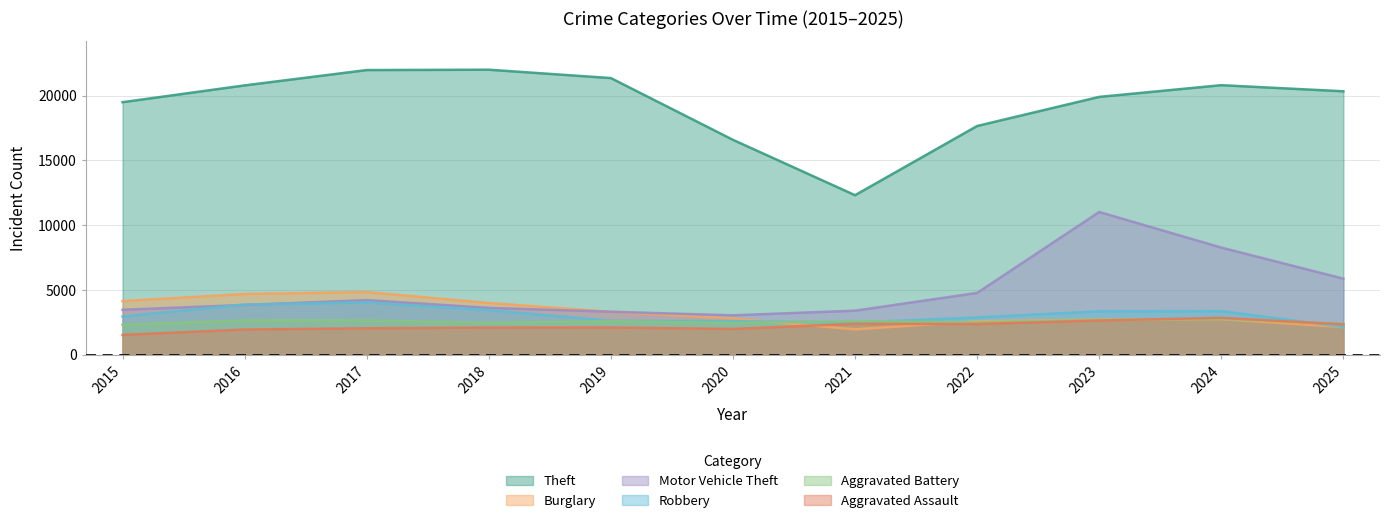

What is the difference between the maximum and minimum values in the Theft series?

9679